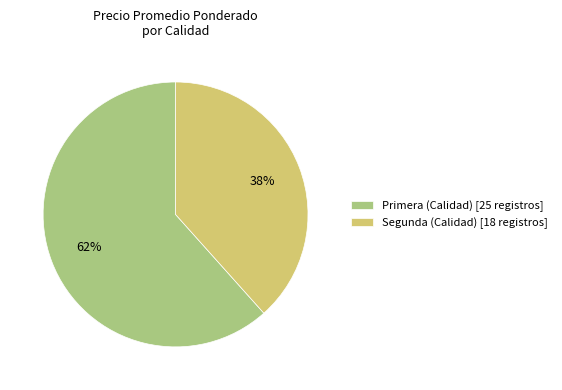

Is it true that Segunda (Calidad) [18 registros] is 38% of the pie?

True